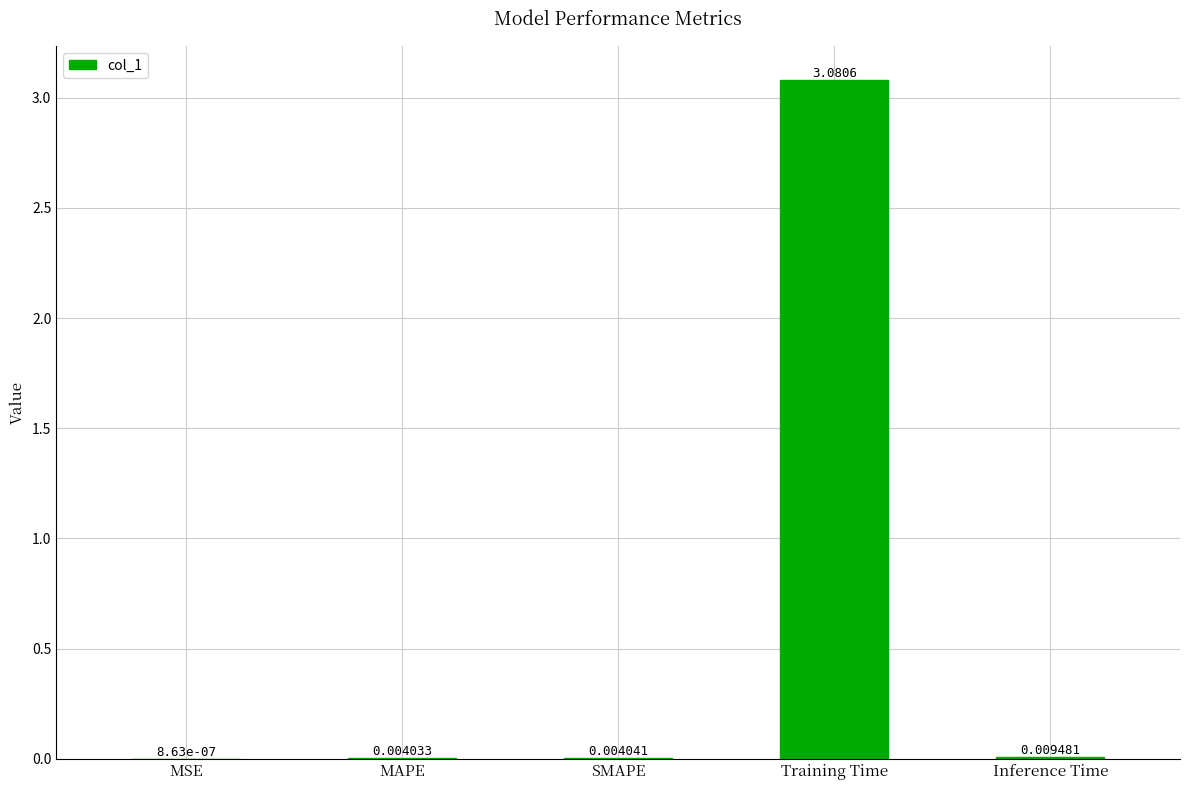

Are the bars horizontal?

No